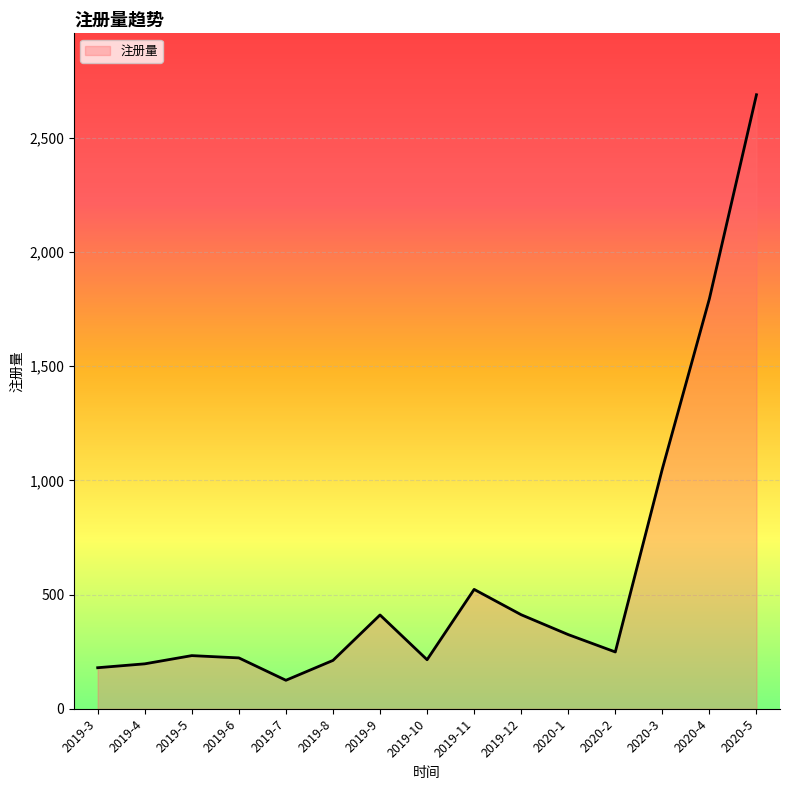

What is the average value?

589